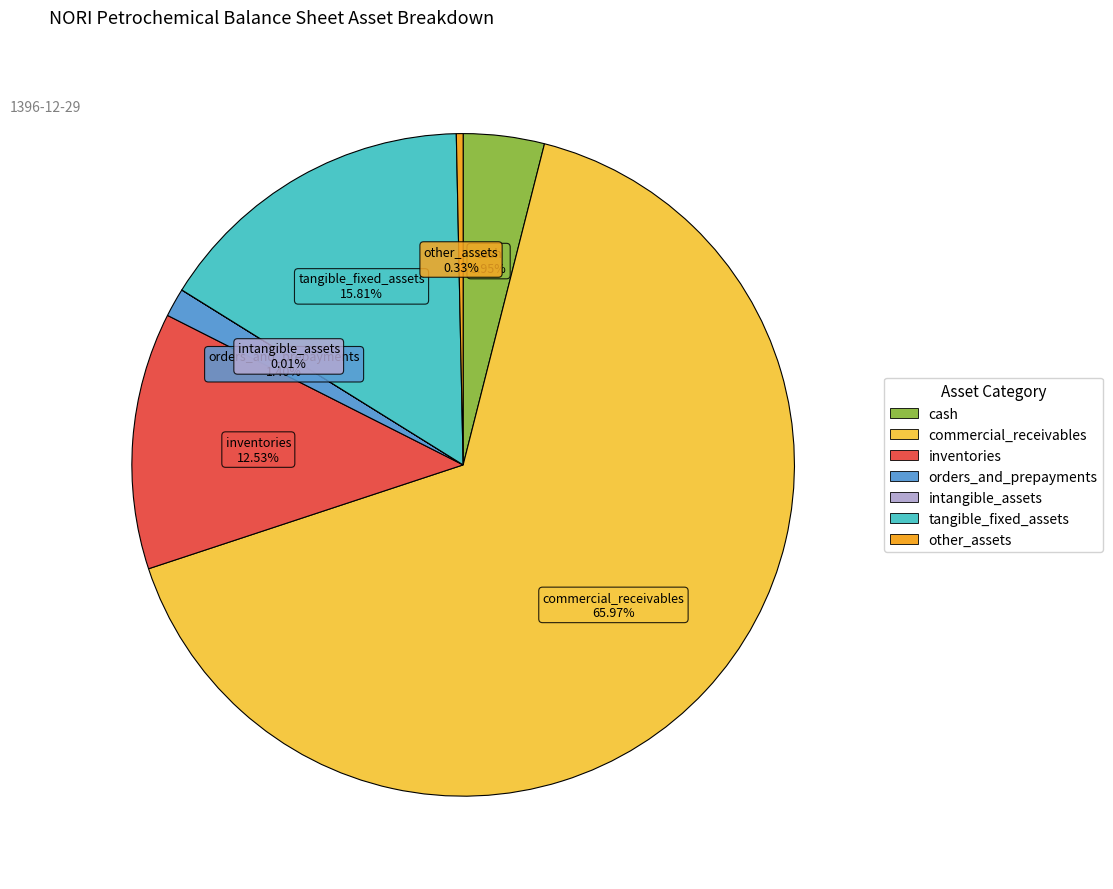

What percentage is the commercial_receivables slice, to the nearest percent?

66%